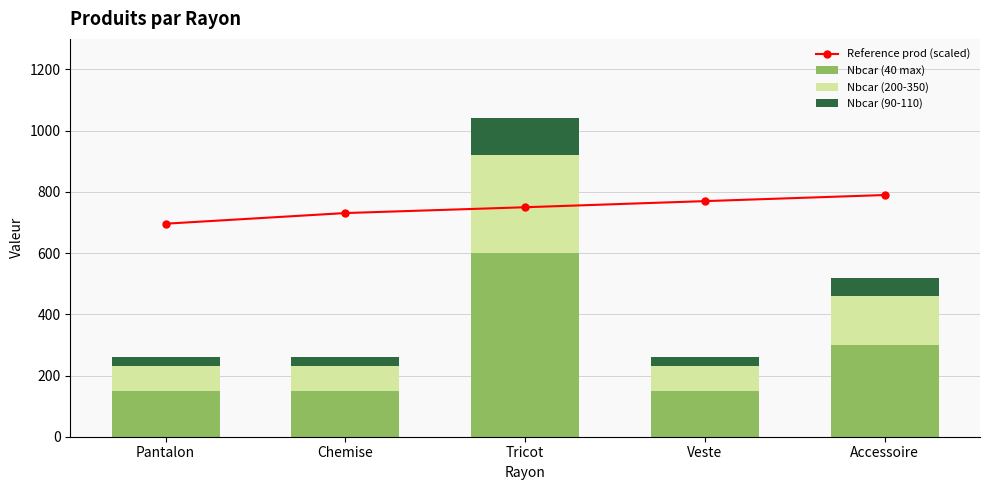

What is the difference between the second highest and second lowest values in the Reference prod (scaled) series?

39.0